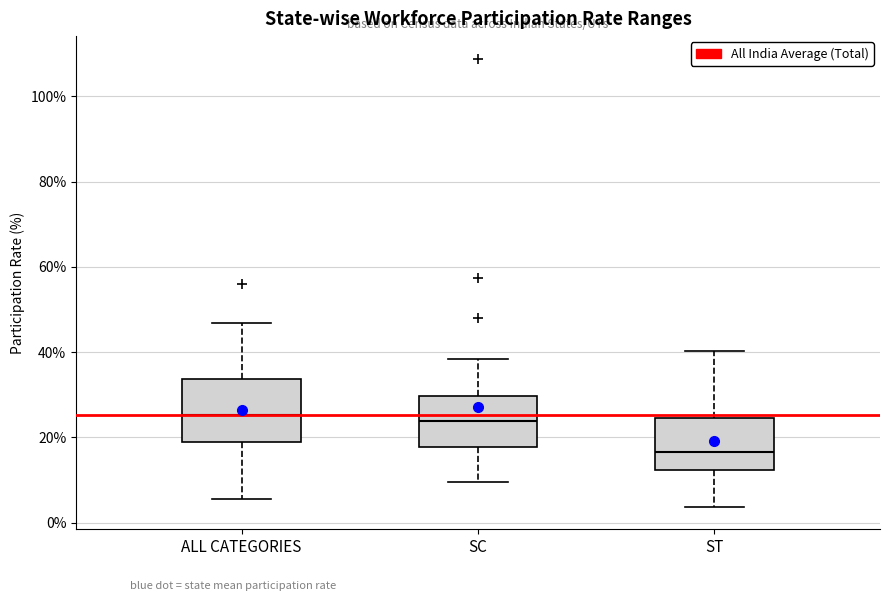

Comparing the boxes themselves (not the whiskers), which one is the tallest?

ALL CATEGORIES